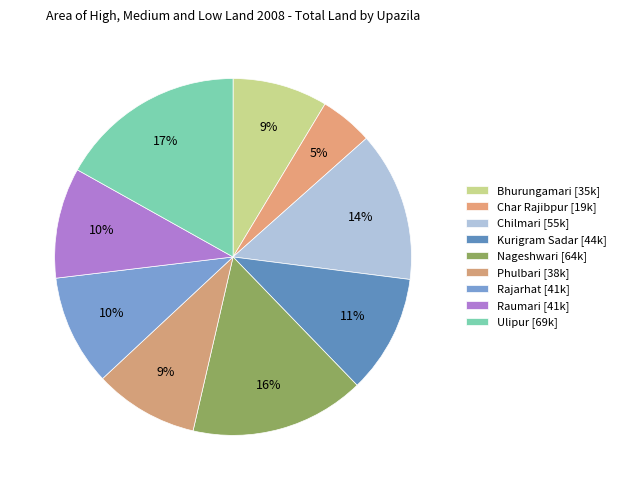

Is Chilmari the majority of the pie?

No